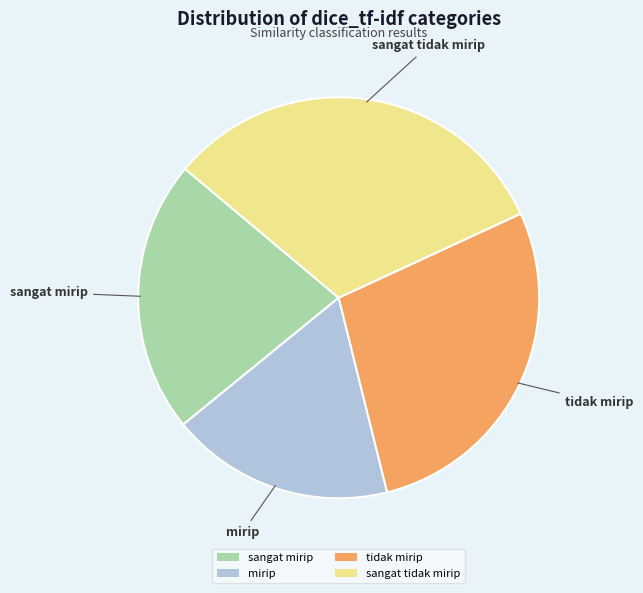

Which has a higher value, tidak mirip or mirip?

tidak mirip